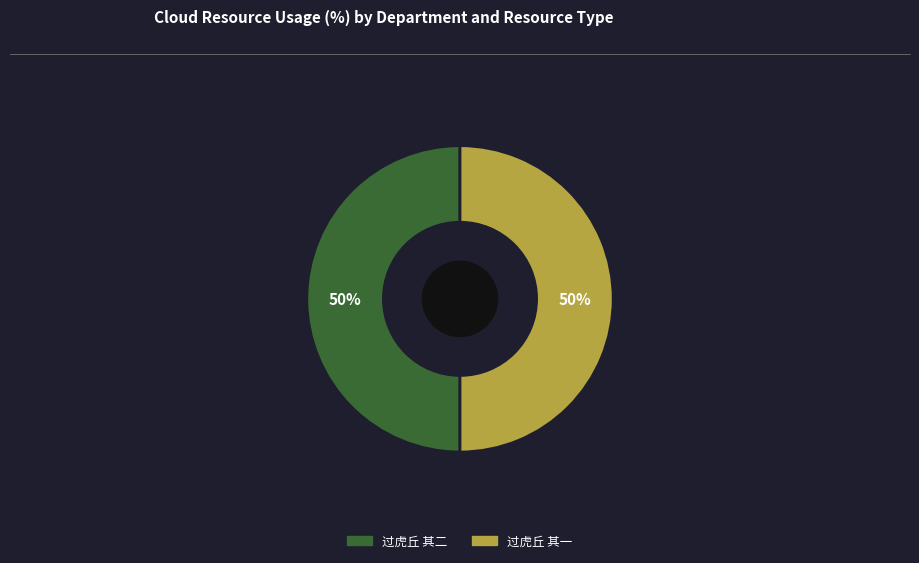

The 过虎丘 其二 slice represents 50% of the pie. True or false?

True